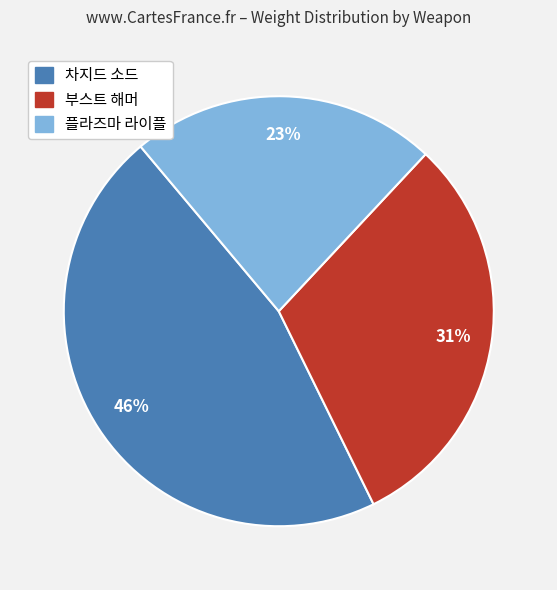

Is there a majority slice in this chart?

No